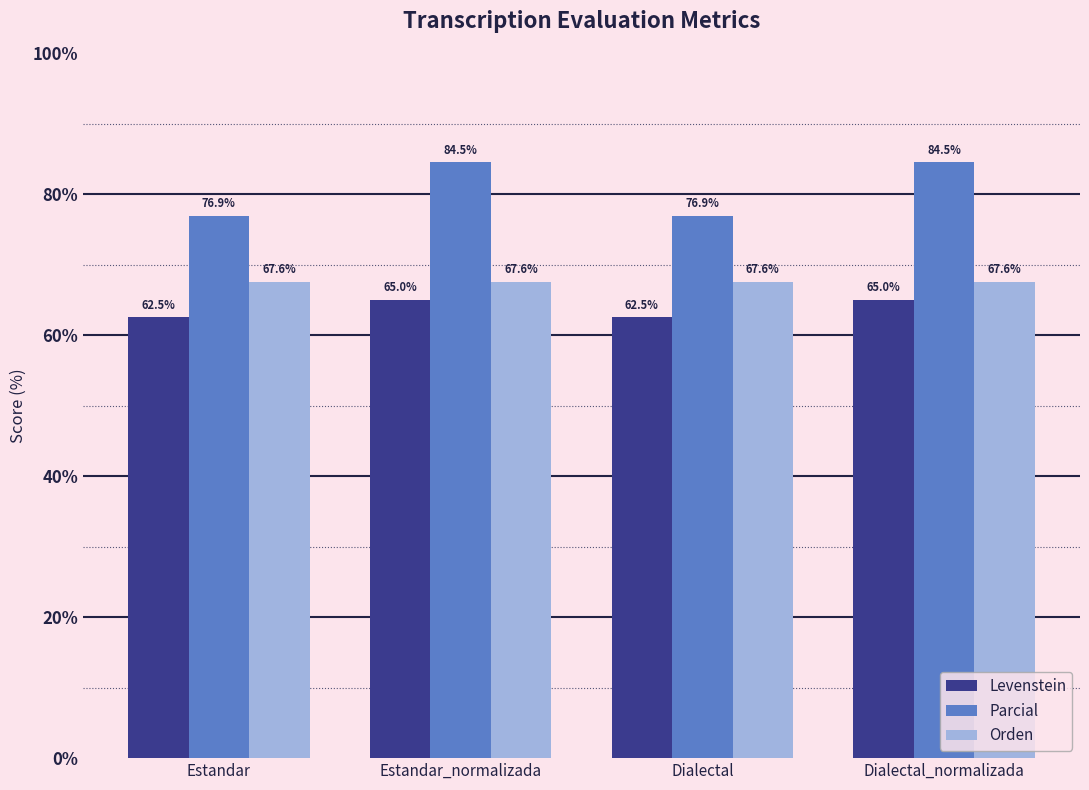

What is the total value across all series at Estandar?

207.0